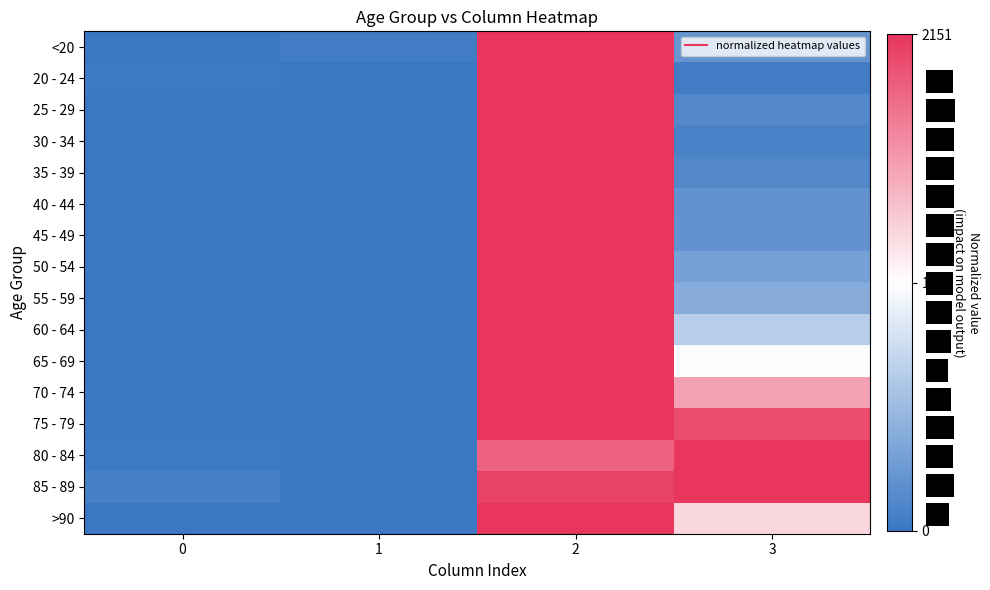

Is it true that 75 - 79 equals 1.5 at 2?

False